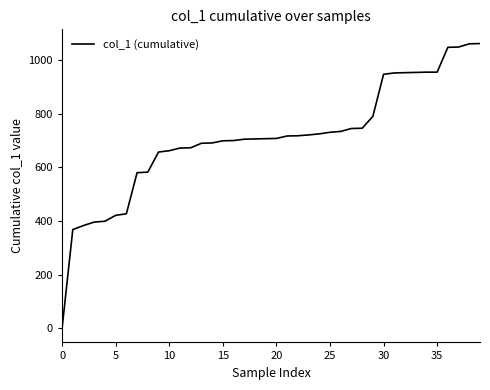

What is the difference between the maximum and minimum values?

1061.9